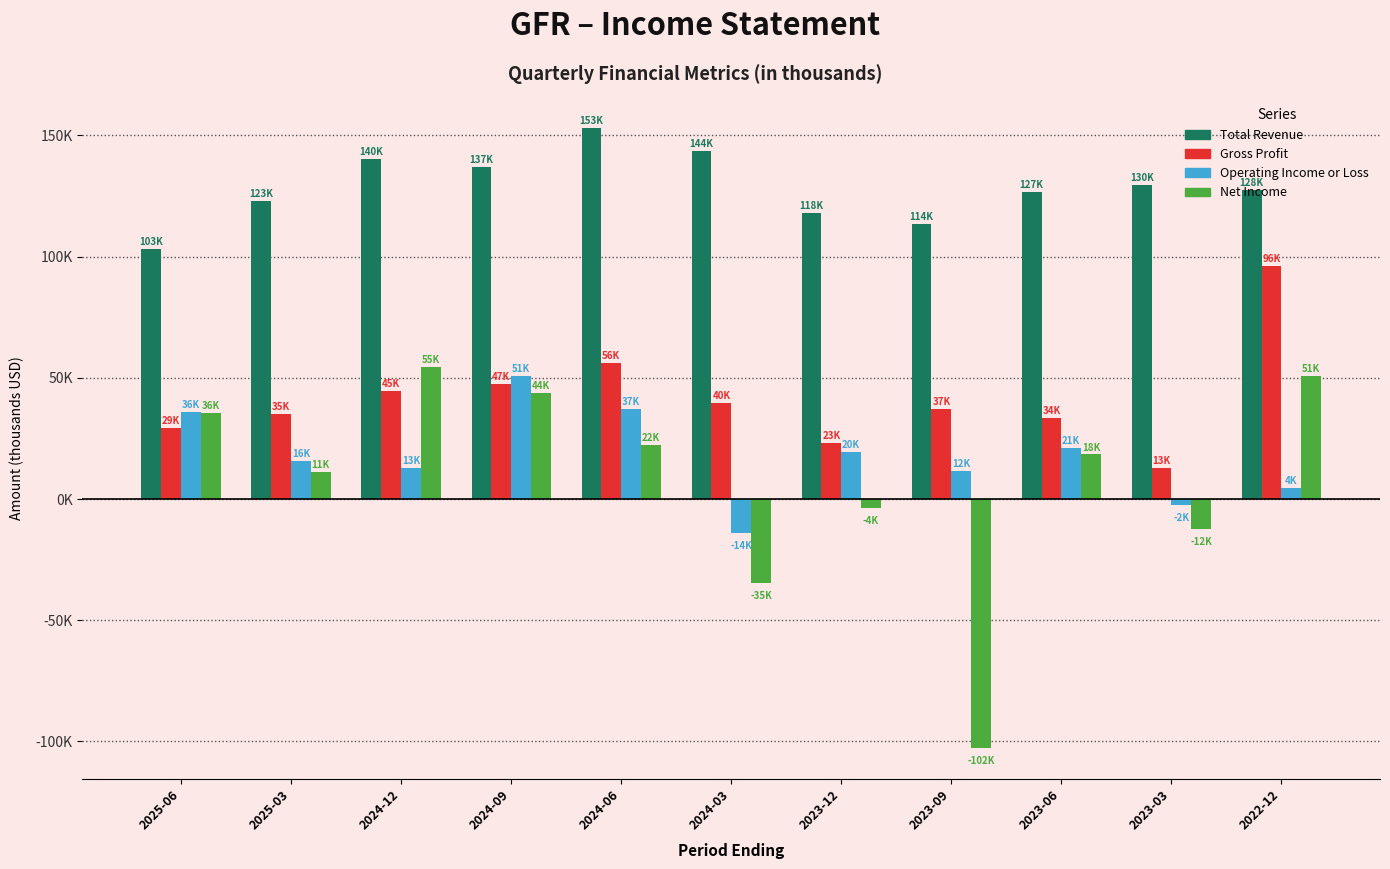

Are the bars horizontal?

No